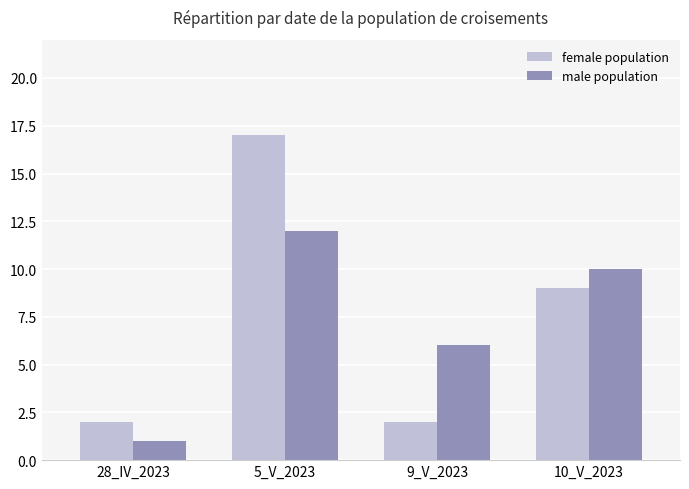

Rank the series at 10_V_2023 from lowest to highest value.

female population, male population